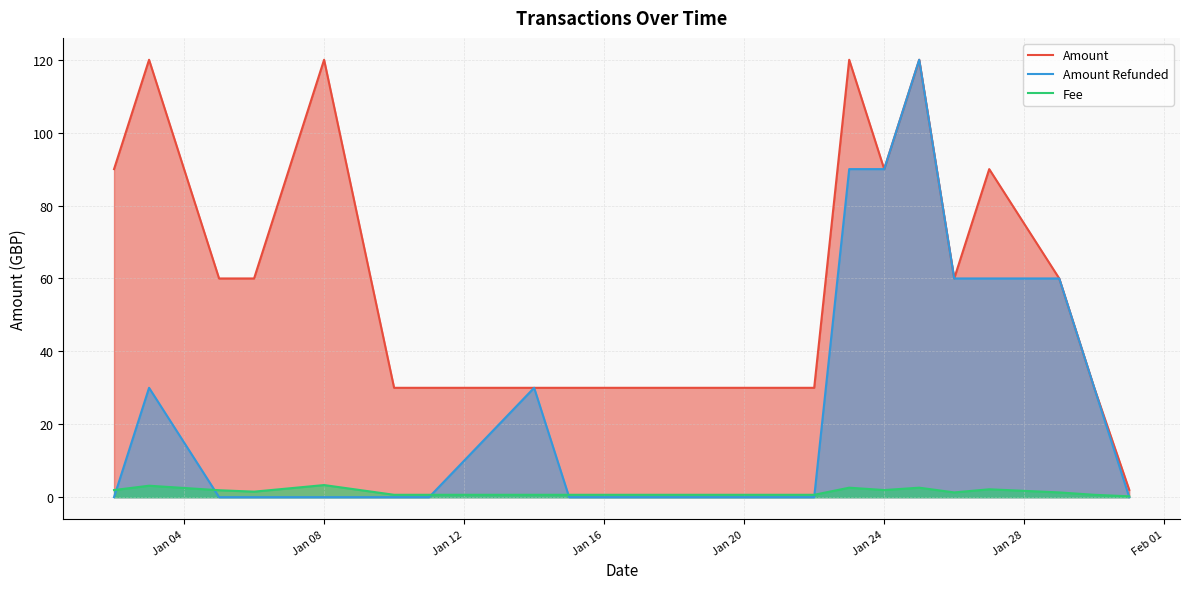

What is the greatest value displayed?

120.0